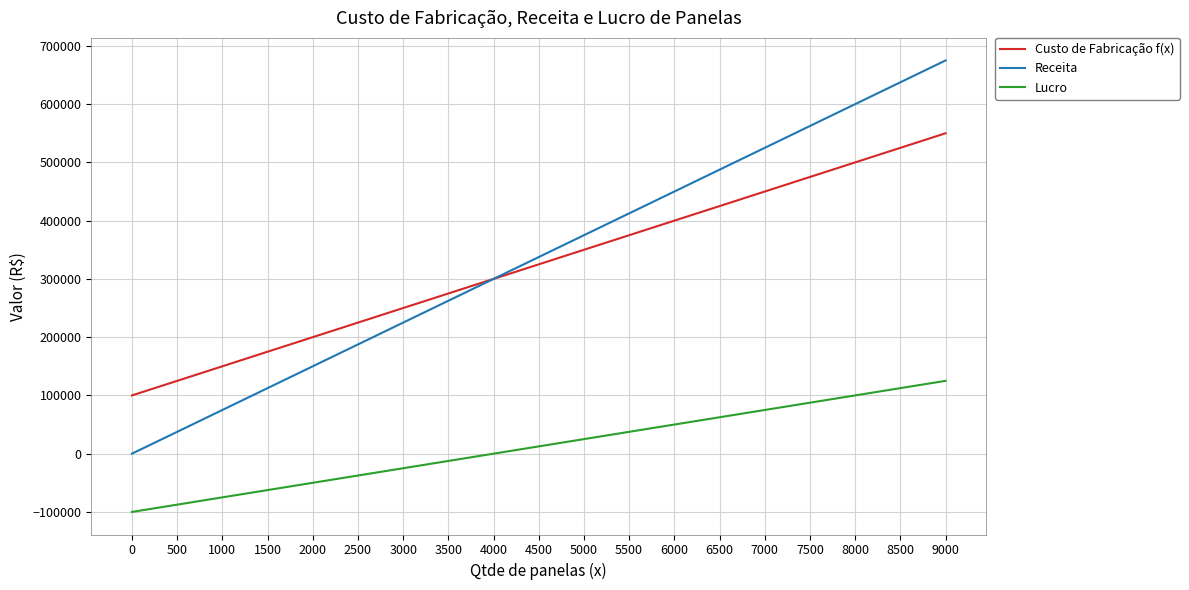

List the labels in order of Receita value, smallest first.

0, 500, 1000, 1500, 2000, 2500, 3000, 3500, 4000, 4500, 5000, 5500, 6000, 6500, 7000, 7500, 8000, 8500, 9000